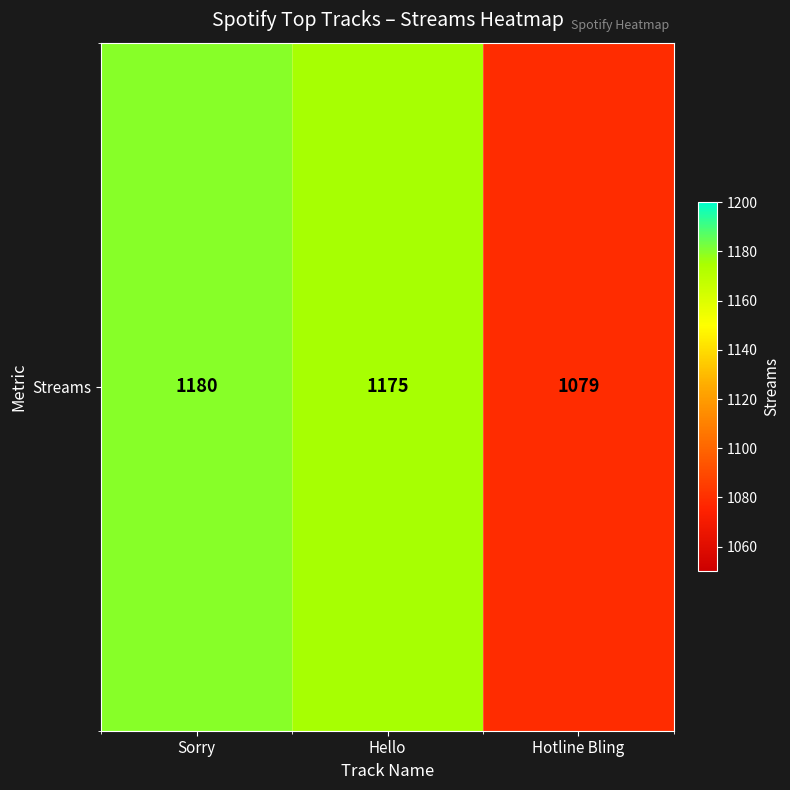

The value at Sorry is 1721. True or false?

False